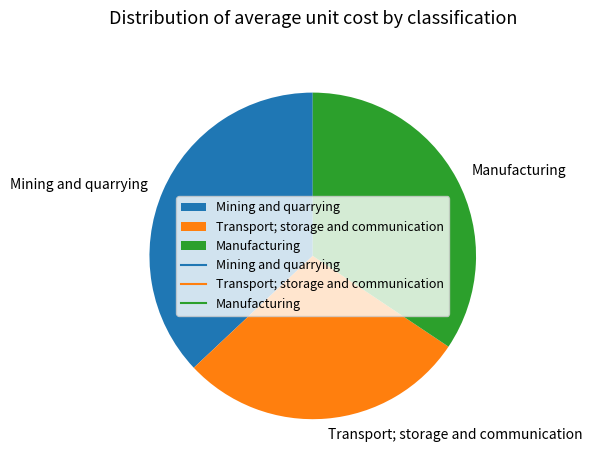

Is it true that Transport; storage and communication is 19% of the pie?

False